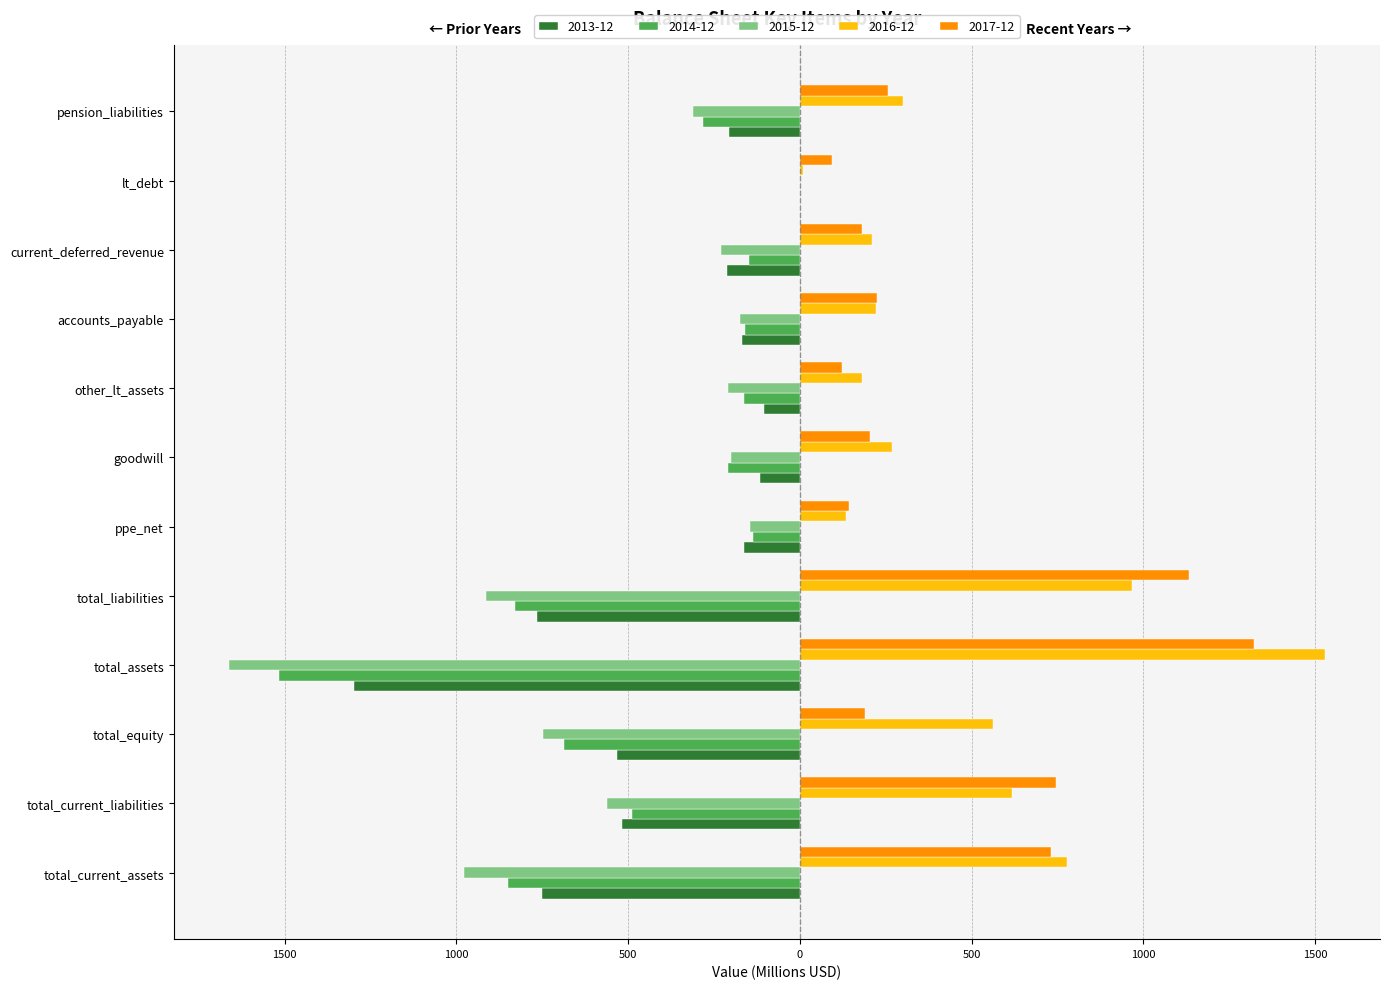

What is the sum of the 2013-12 values at accounts_payable and total_current_assets?

-917.2